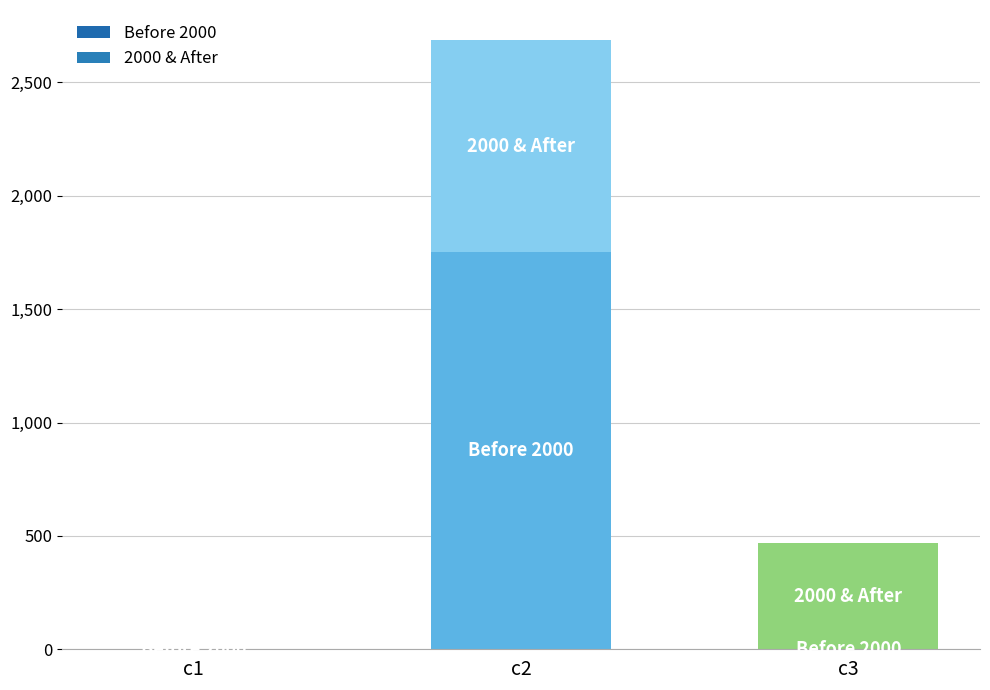

At which label is 2000 & After closest to 467?

c3